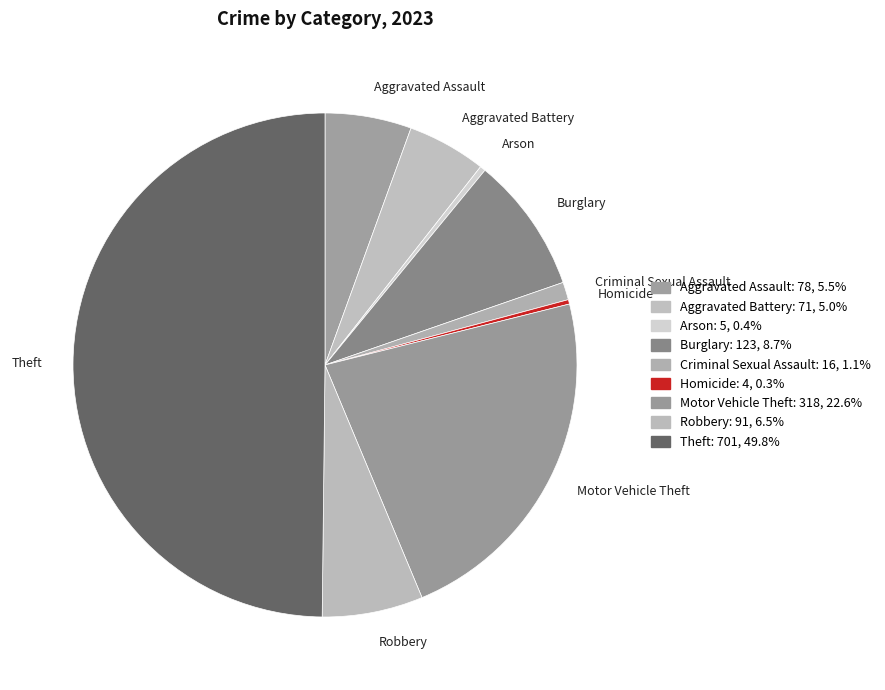

Between Arson and Motor Vehicle Theft, which is larger?

Motor Vehicle Theft